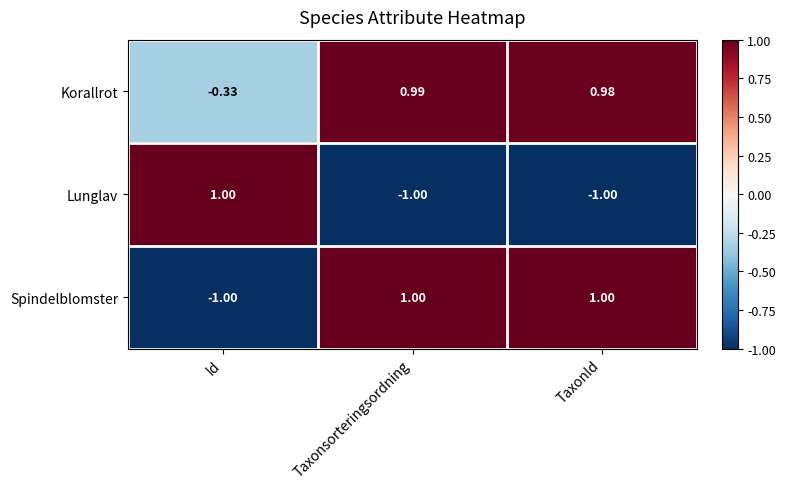

At which label is Korallrot closest to 0?

Id